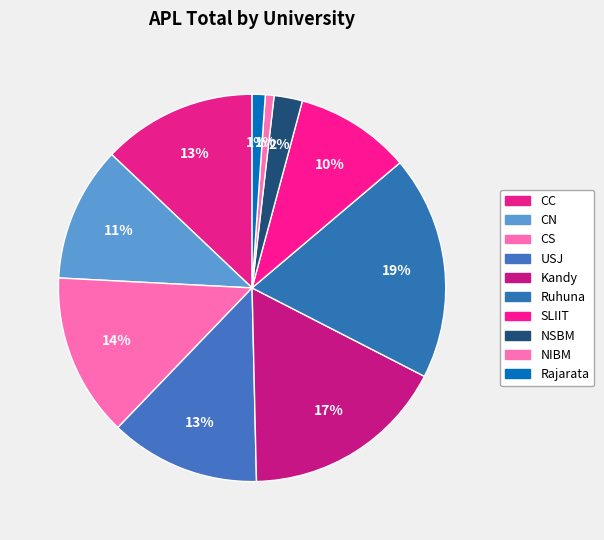

To the nearest percent, what is the average slice percentage?

10%